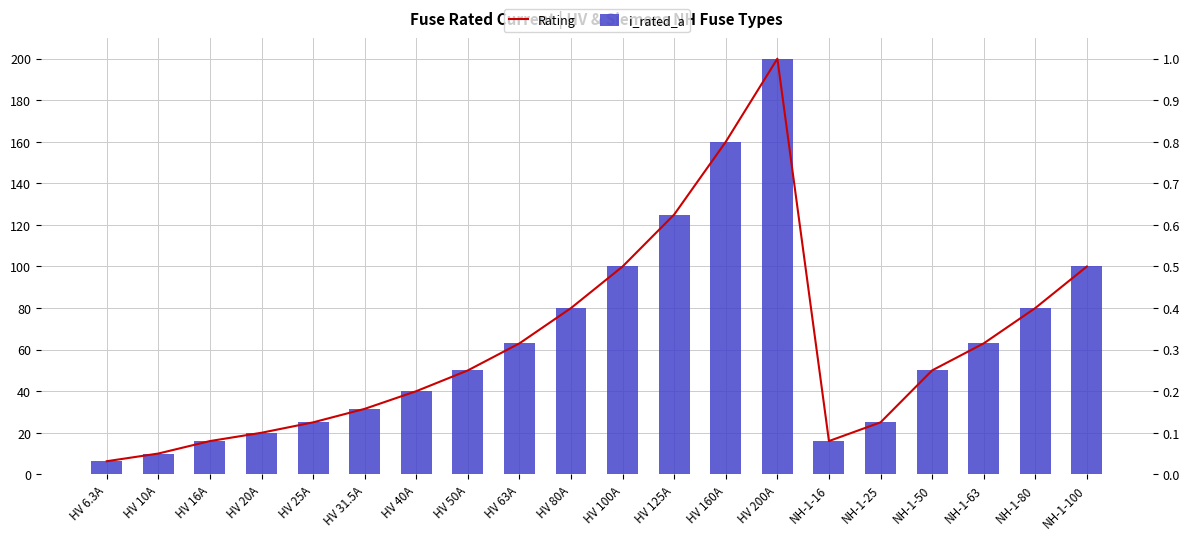

What is the difference between the maximum and second lowest values in the Rating series?

0.9